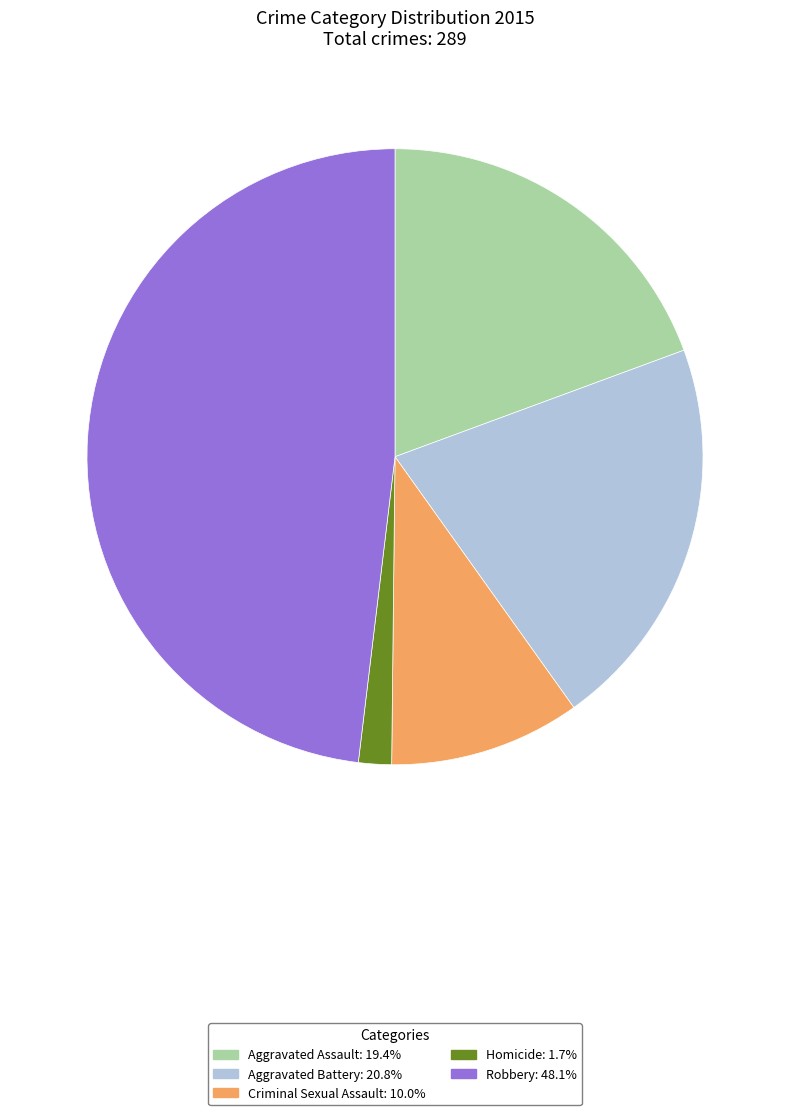

The Aggravated Assault slice represents 31% of the pie. True or false?

False